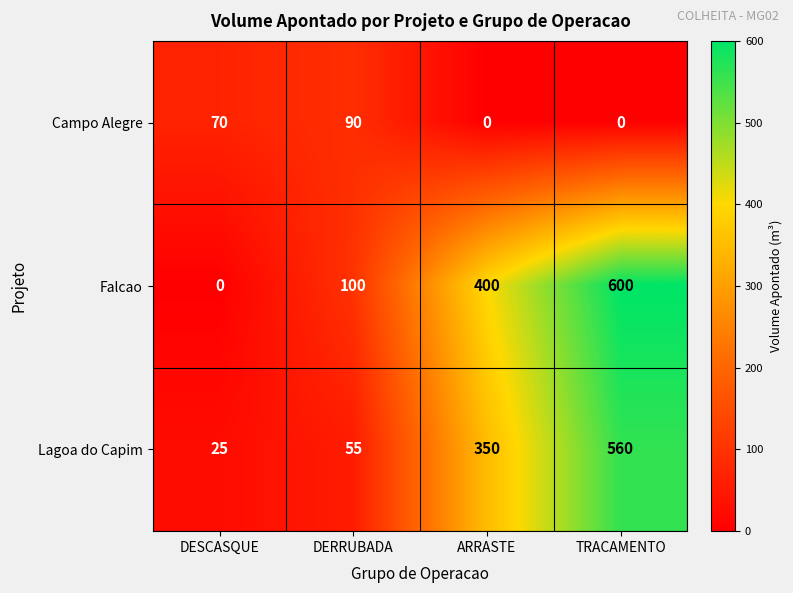

Which series changed the most between DERRUBADA and ARRASTE?

Falcao